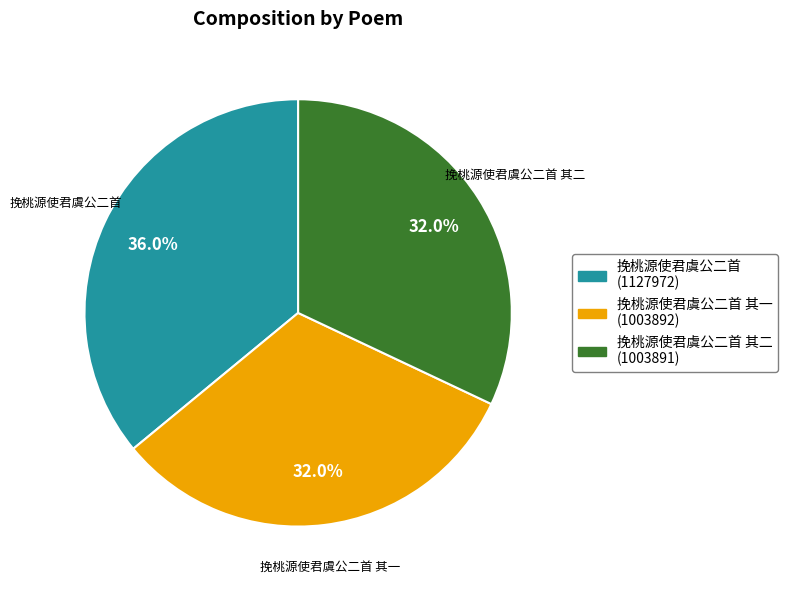

Is there any slice that represents more than half of the pie?

No